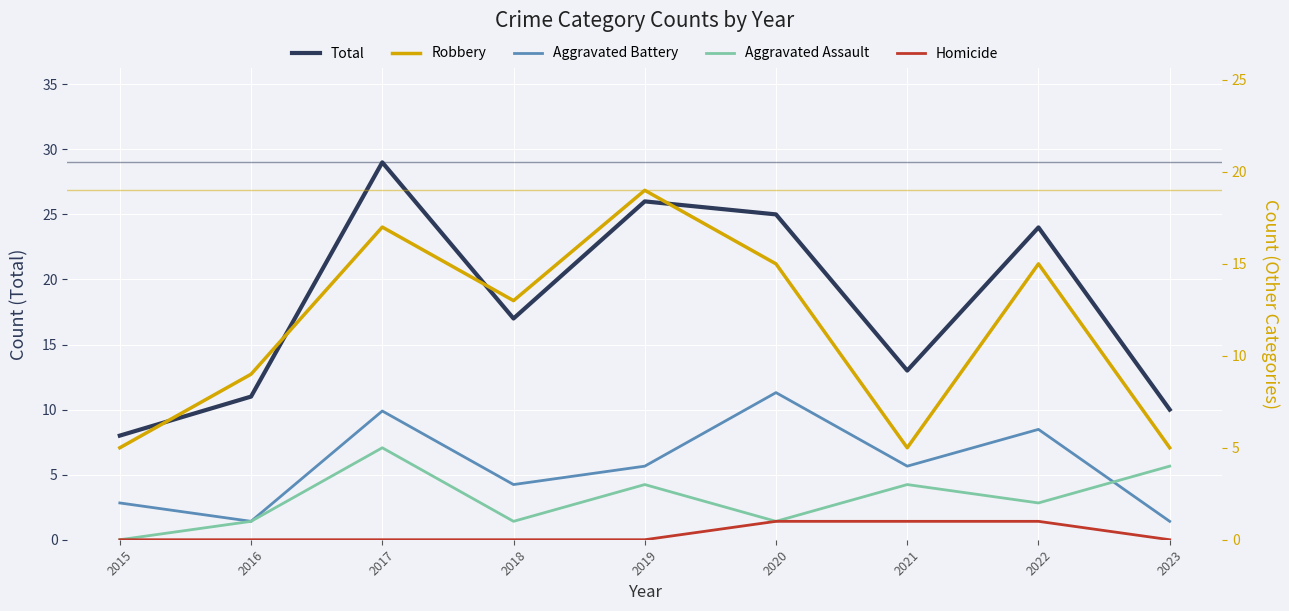

Which series has the largest range (max minus min)?

Total